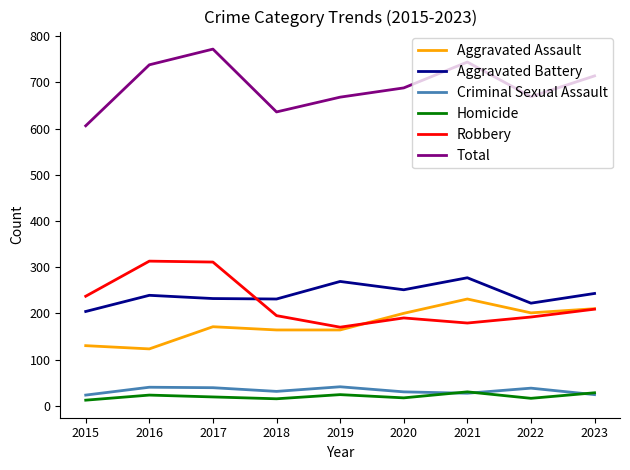

How many values in the Robbery series are below 195?

4